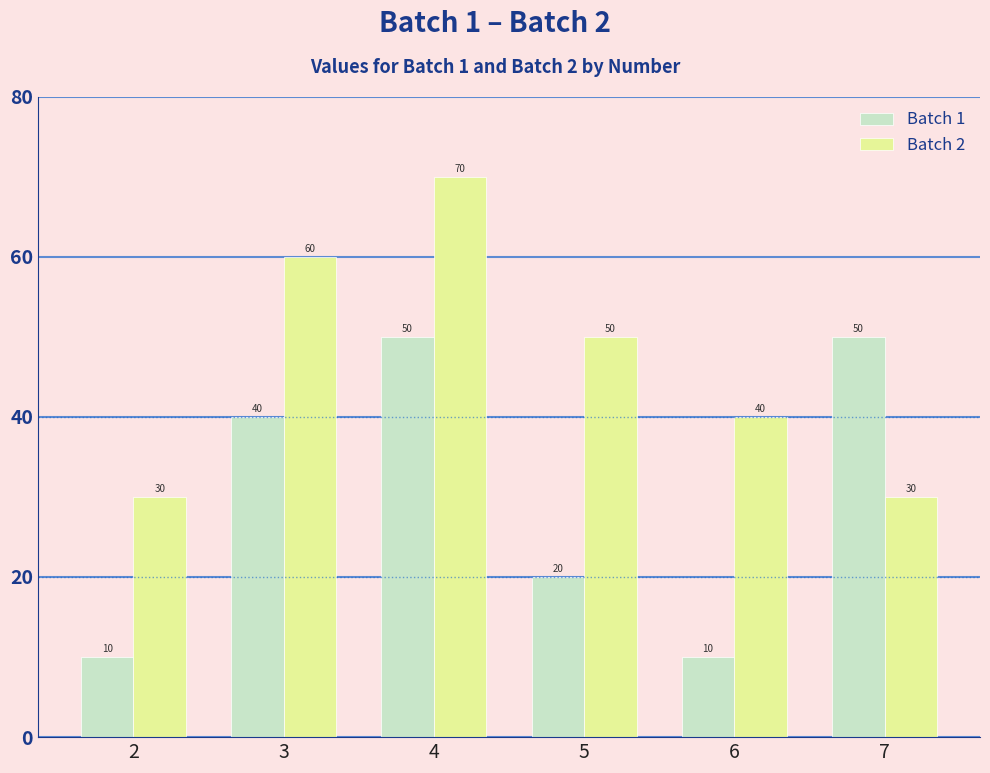

Reading left to right, what are all the values shown in this chart?

Batch 1: 2=10	3=40	4=50	5=20	6=10	7=50
Batch 2: 2=30	3=60	4=70	5=50	6=40	7=30